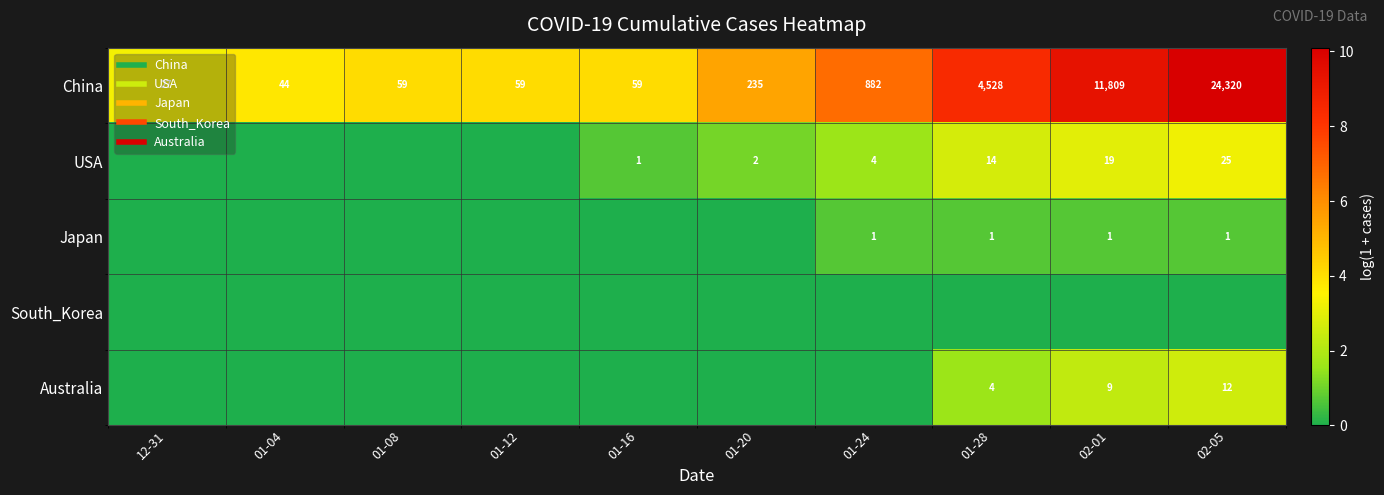

Rank the series at 01-08 from highest to lowest value.

China, USA, Japan, South_Korea, Australia